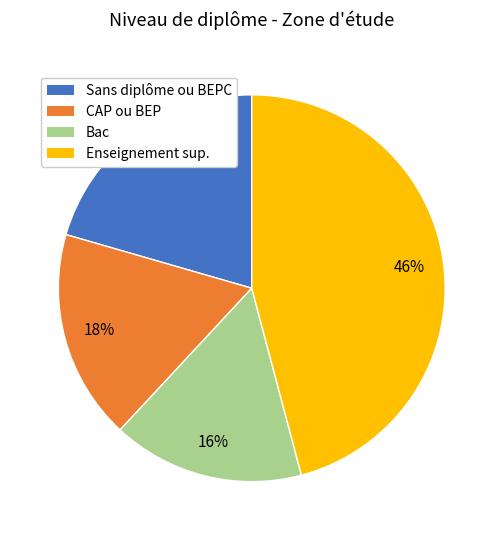

What percentage is the Enseignement sup. slice, to the nearest percent?

46%